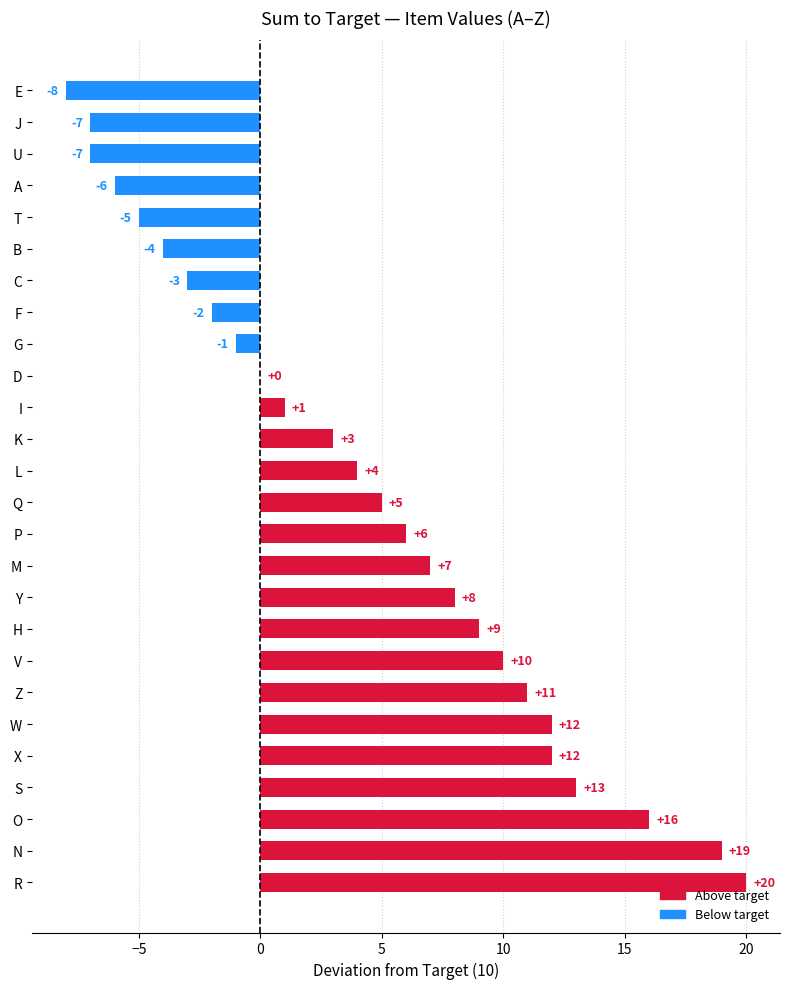

Which has a higher value, H or L?

H